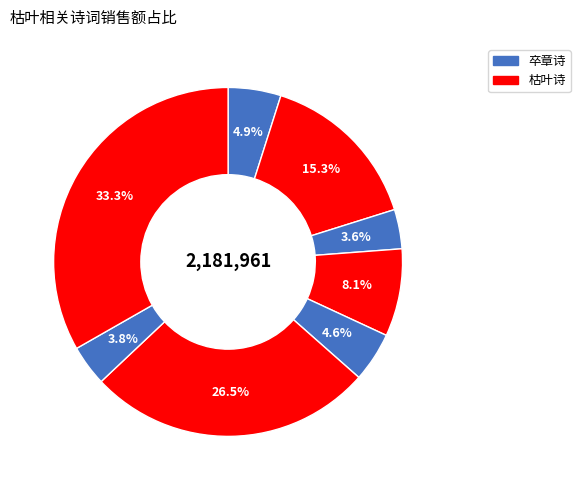

How many slices are in this pie chart?

8